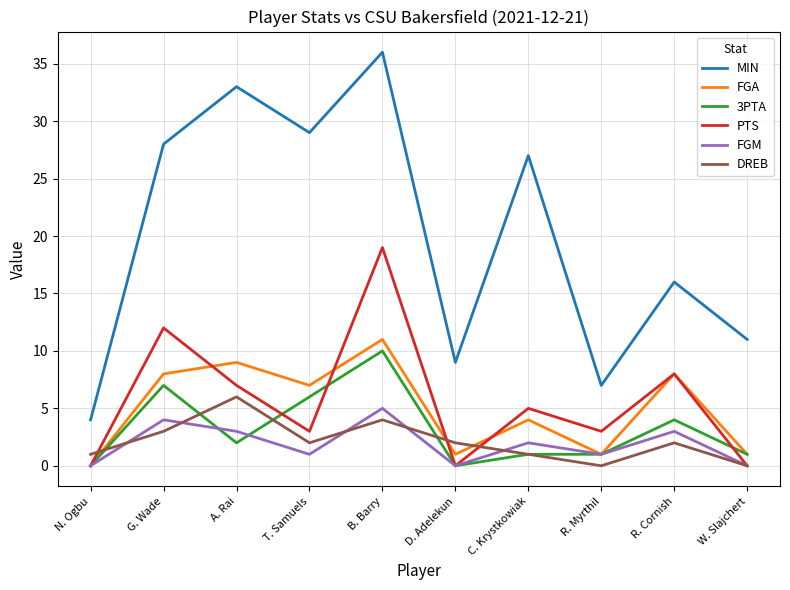

At which label is MIN closest to 20?

R. Cornish